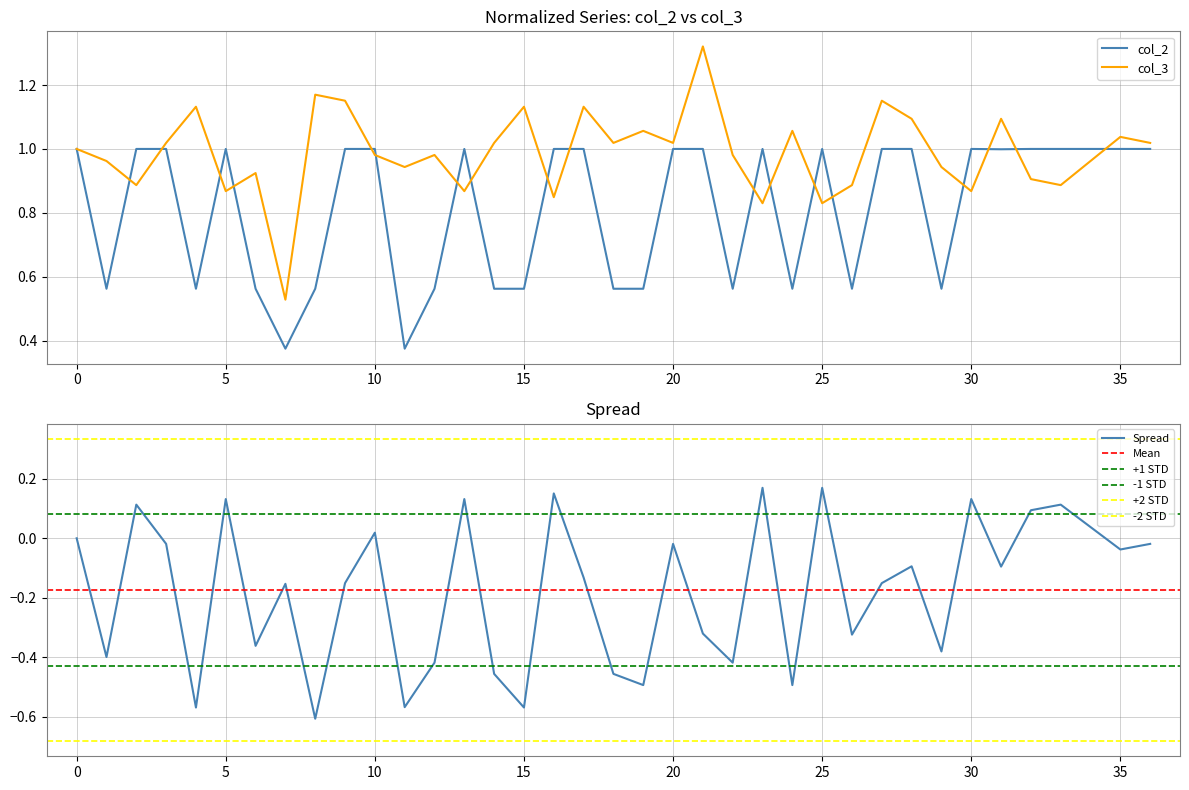

What are all the series names shown in the legend?

col_2, col_3